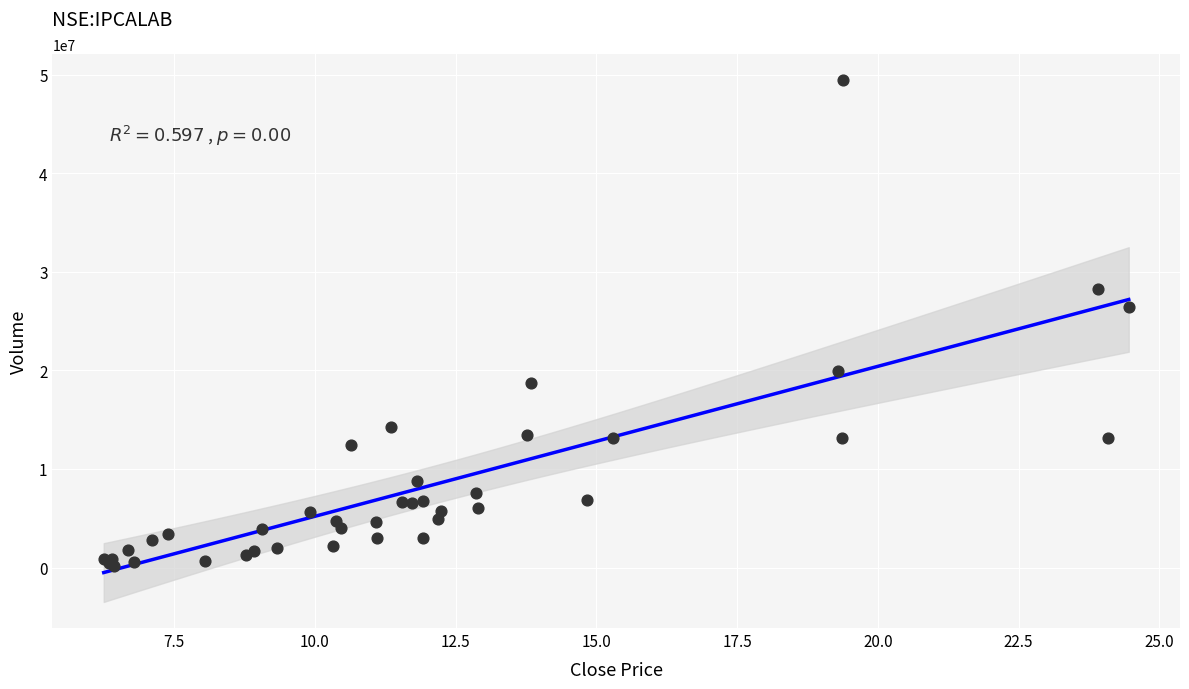

What Y value in the scatter plot is closest to 24795740?

26433000